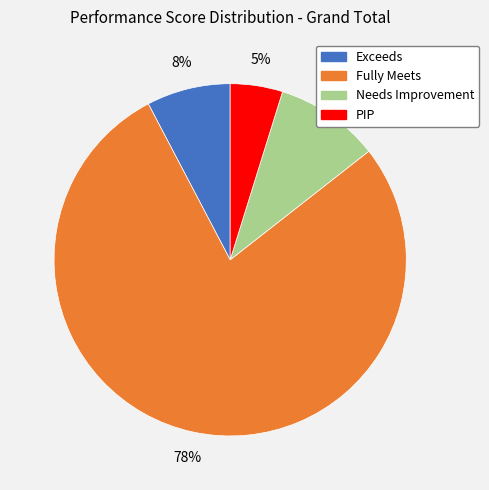

True or false: Needs Improvement accounts for 4% of the total.

False